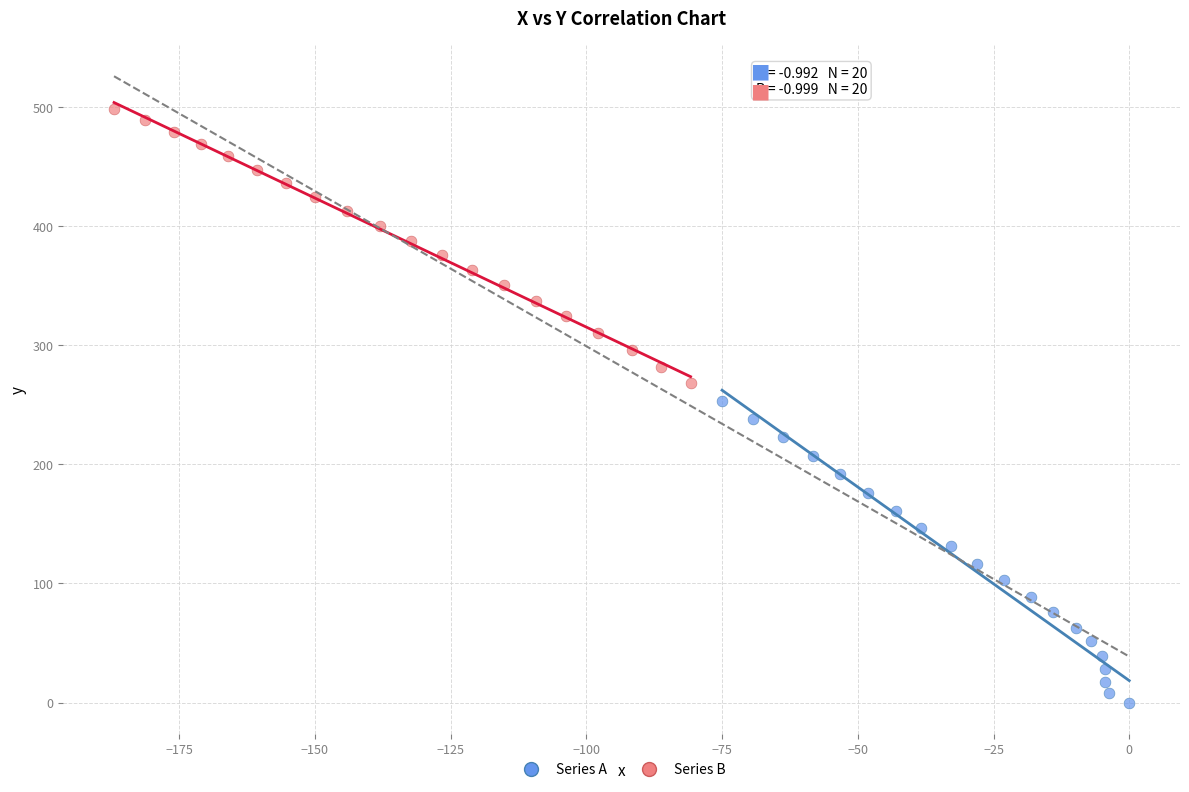

Which series has the largest Y range (max minus min)?

Series A